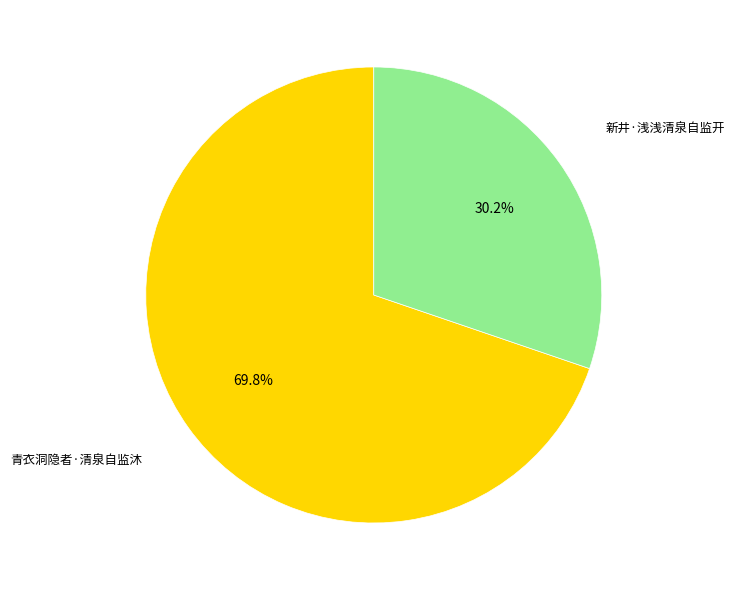

Does any single category account for the majority?

Yes